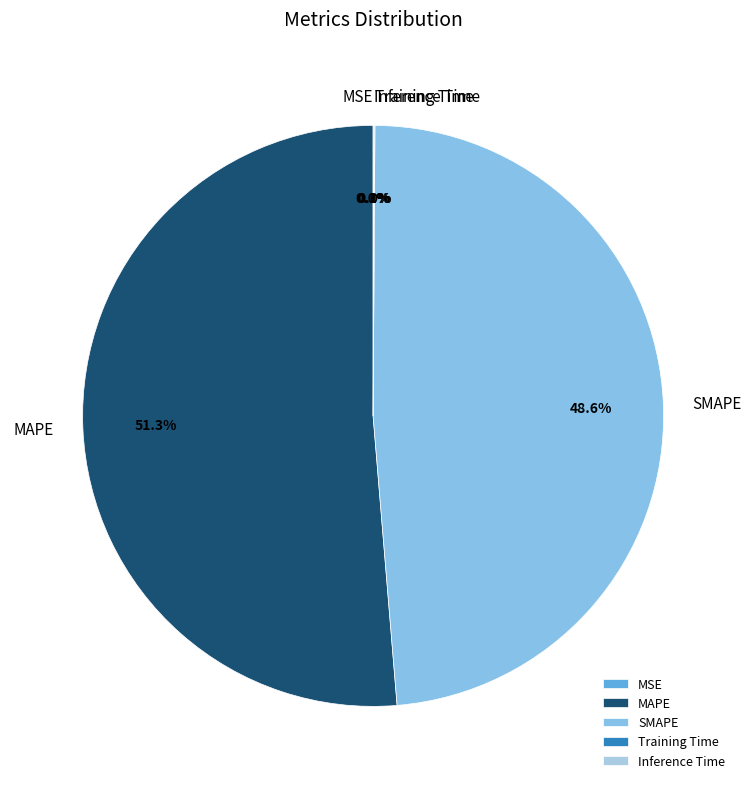

Which category accounts for the majority?

MAPE